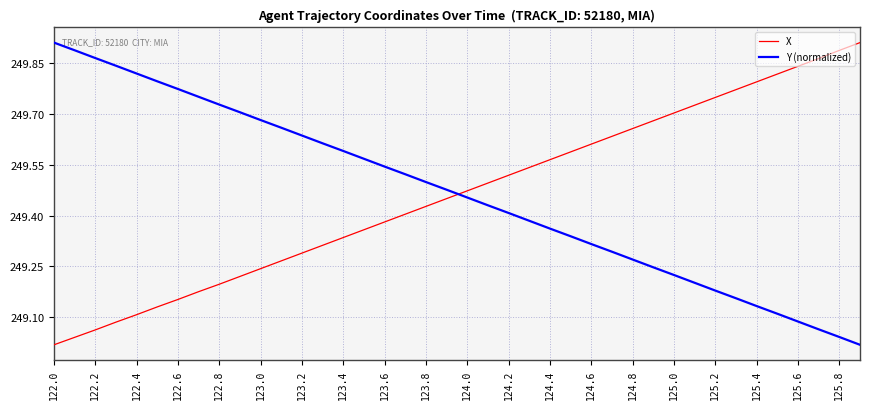

What is the difference between the maximum and minimum values in the X series?

0.9